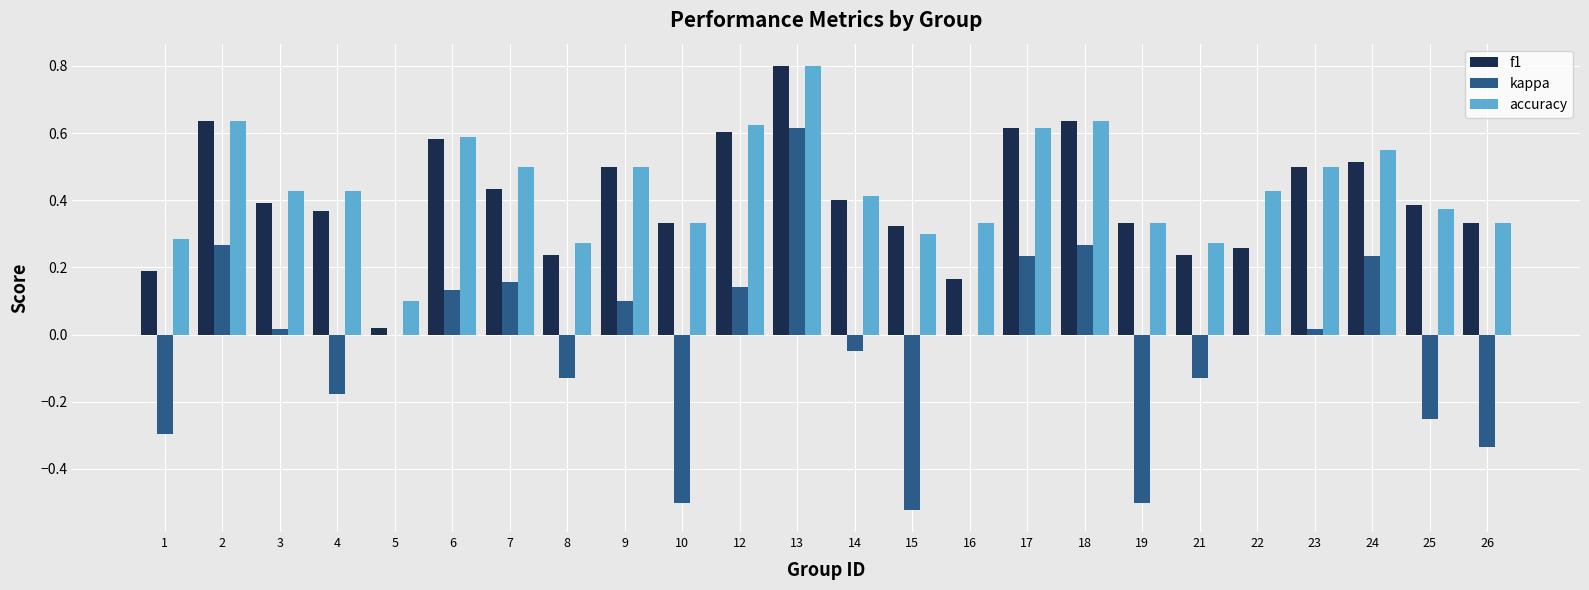

The accuracy series shows 0.3 at 15. True or false?

True